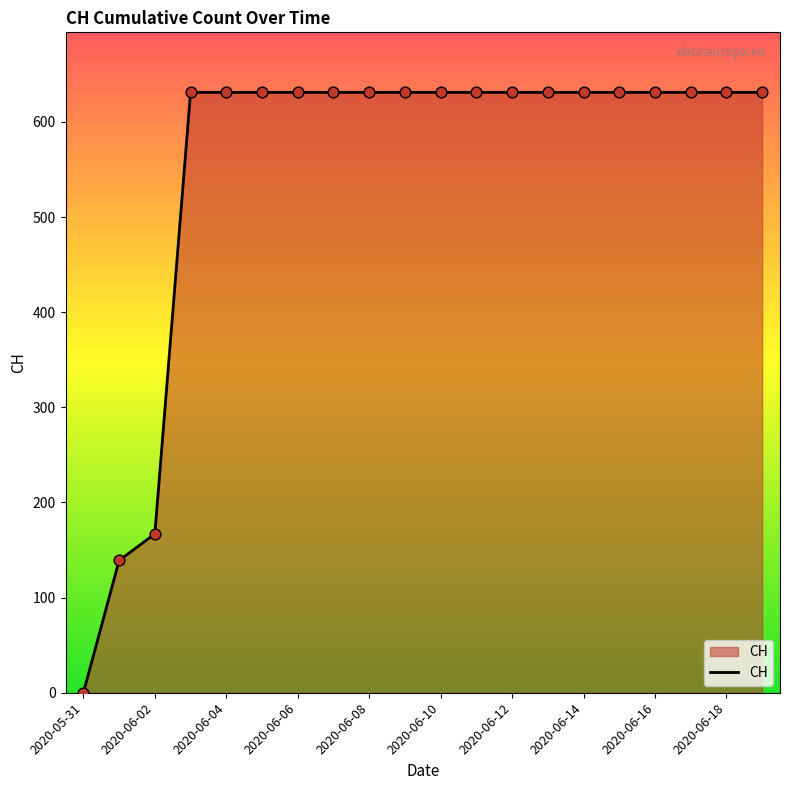

What is the maximum value shown in the chart?

631